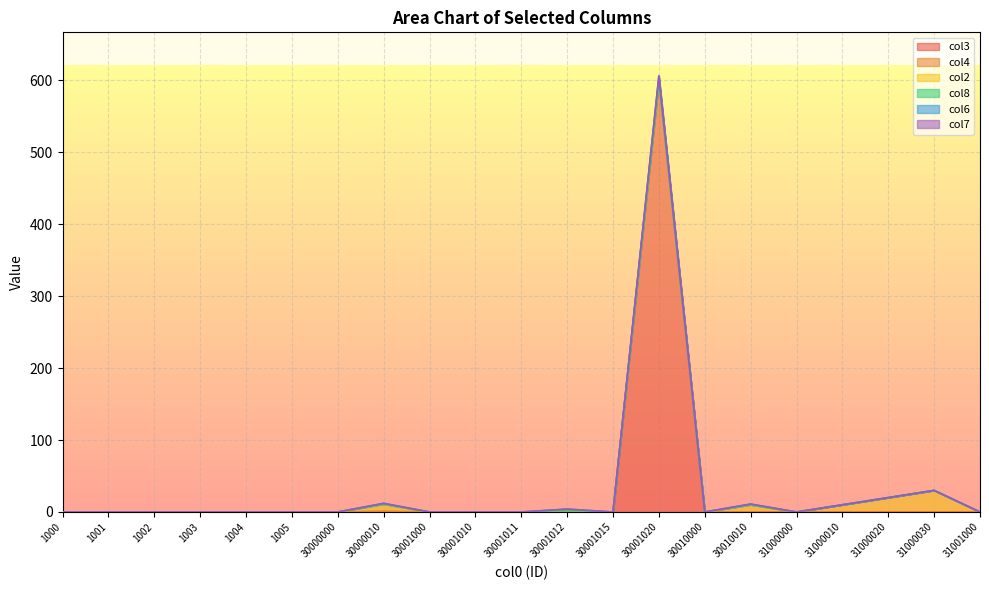

The col2 series shows -20 at 1002. True or false?

False